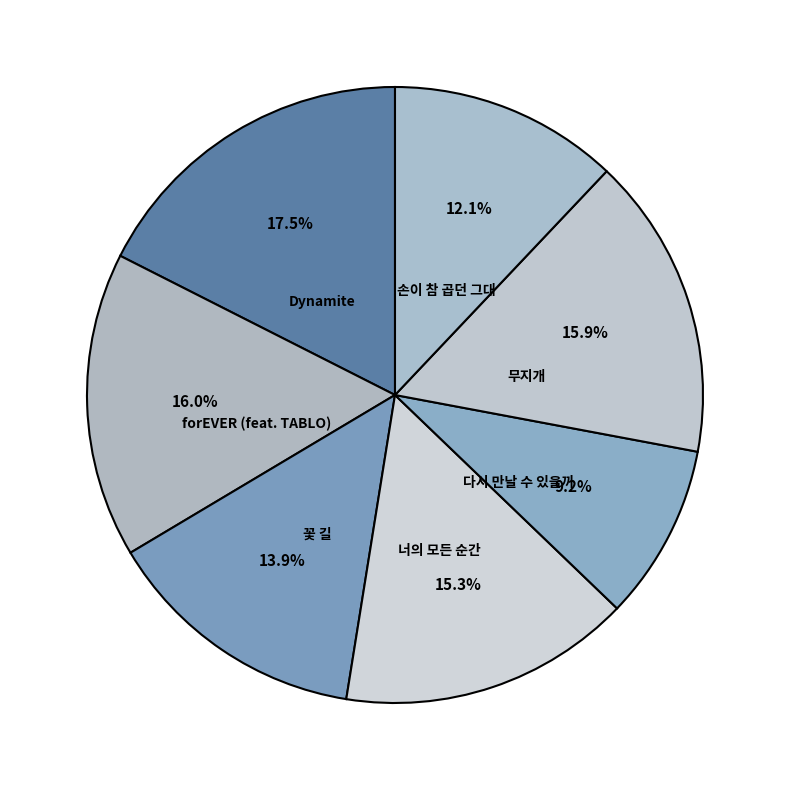

Approximately how many times larger is the value at Dynamite compared to 꽃 길?

1.3